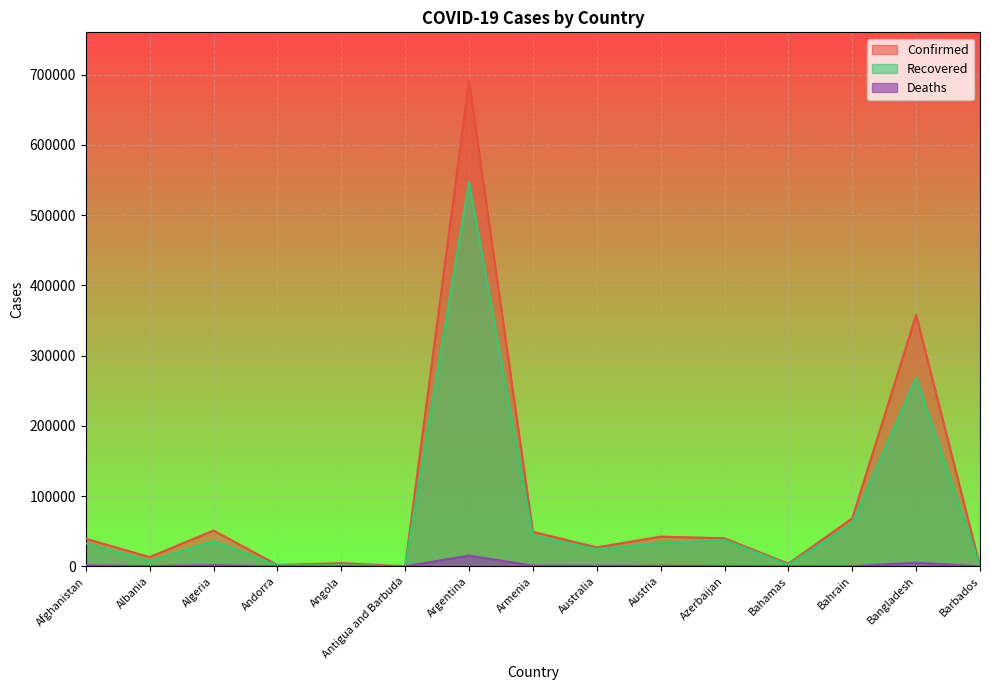

True or false: Deaths and Recovered intersect in this chart.

False